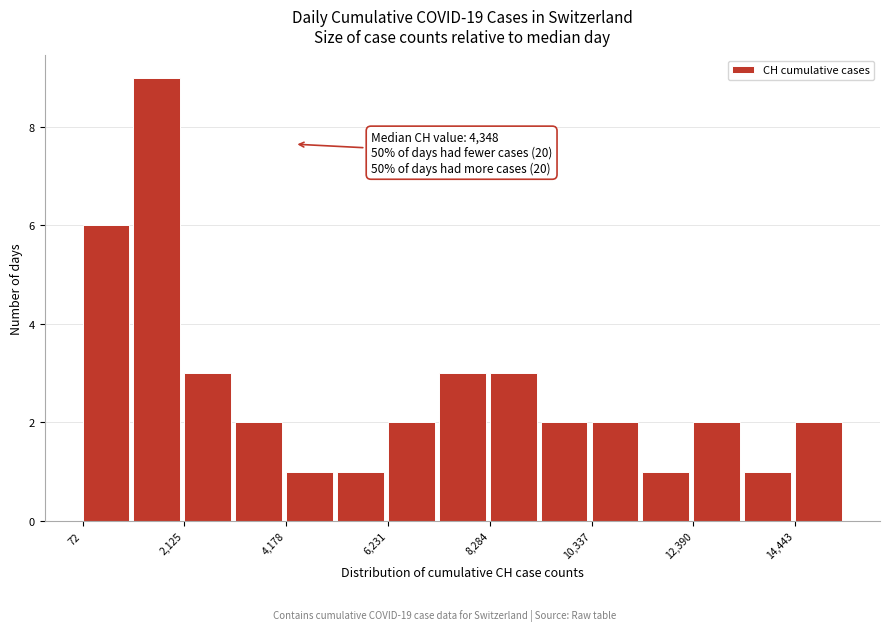

Read against the x-axis, roughly where is the centre of the tallest bar?

1500